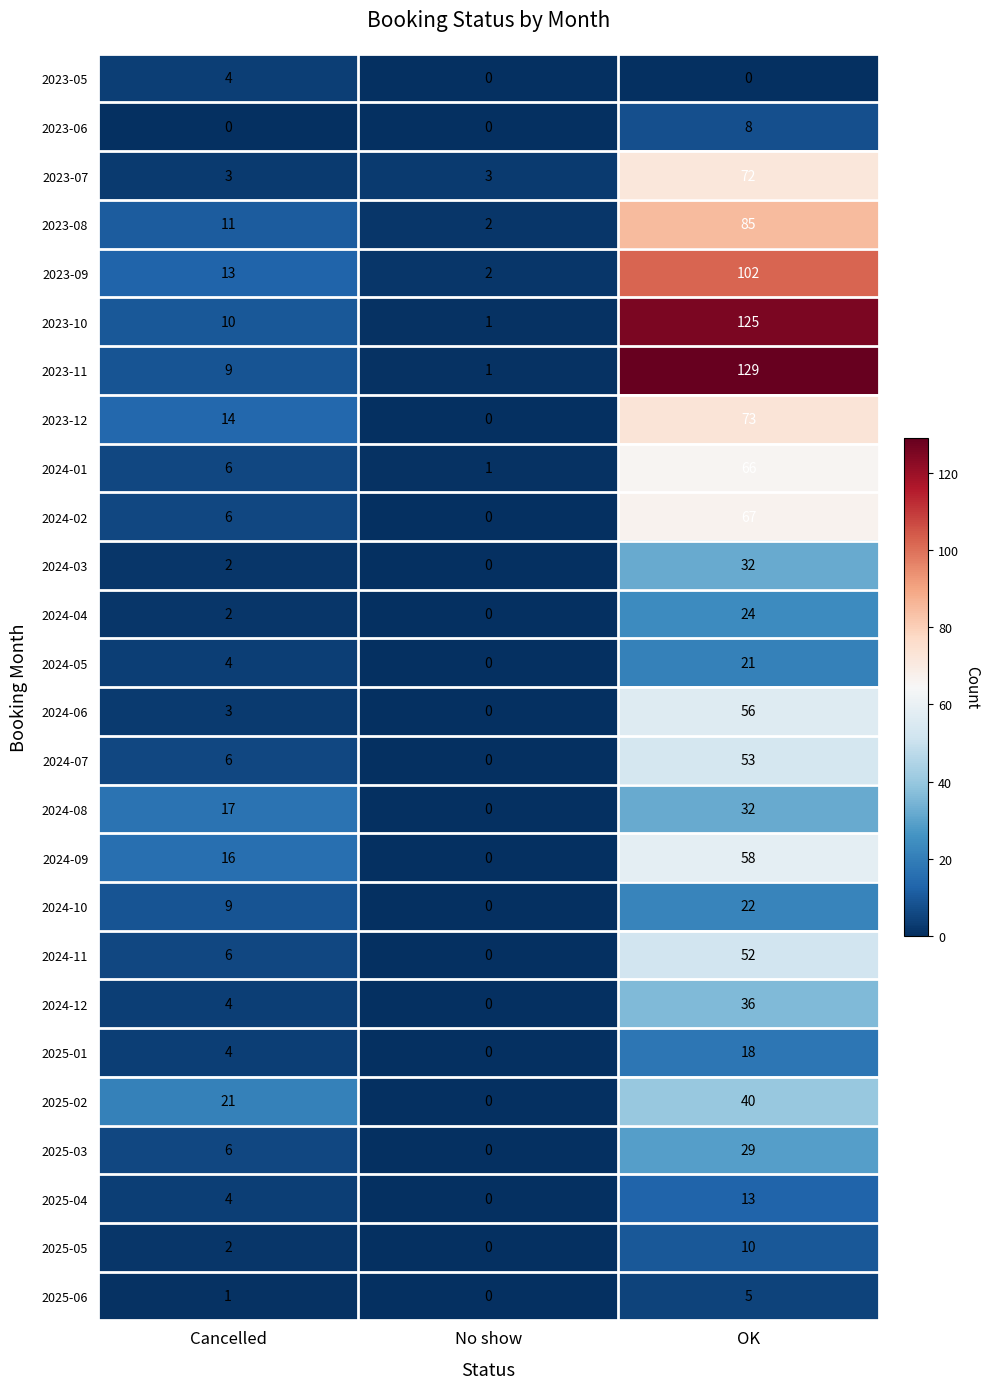

At which category is the sum across all series the highest?

OK